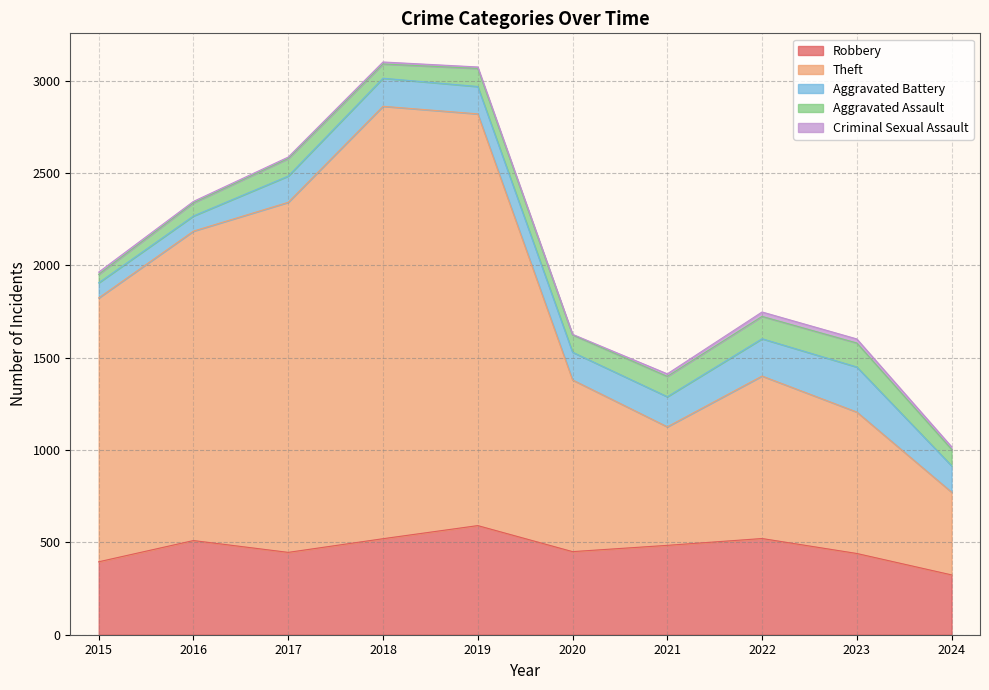

True or false: Criminal Sexual Assault has more than 1 points higher than both neighbors.

True